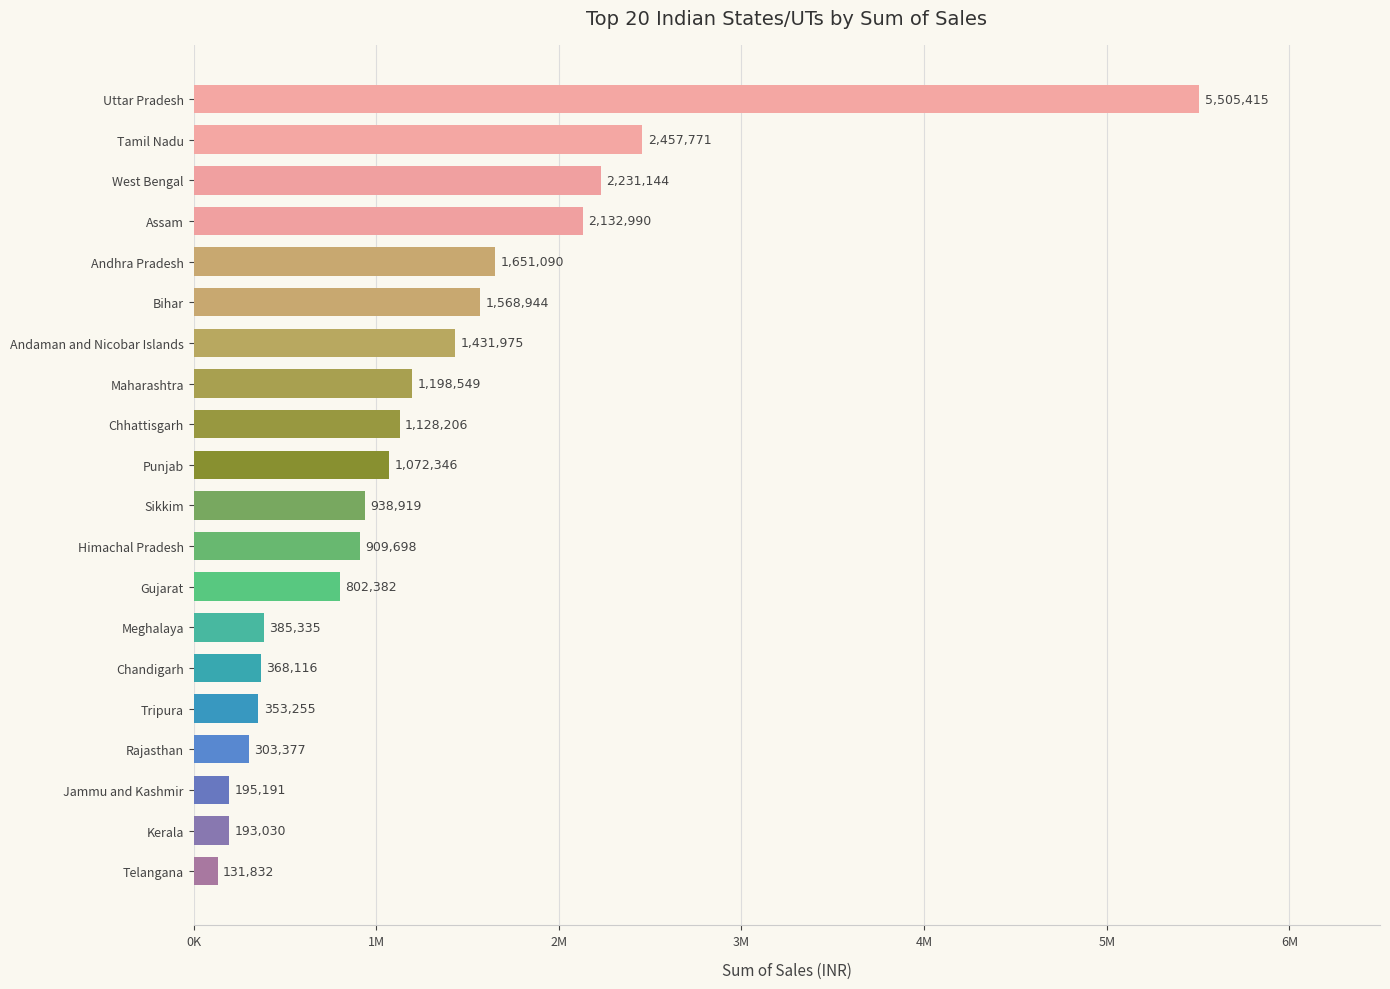

Does the chart contain any negative values?

No